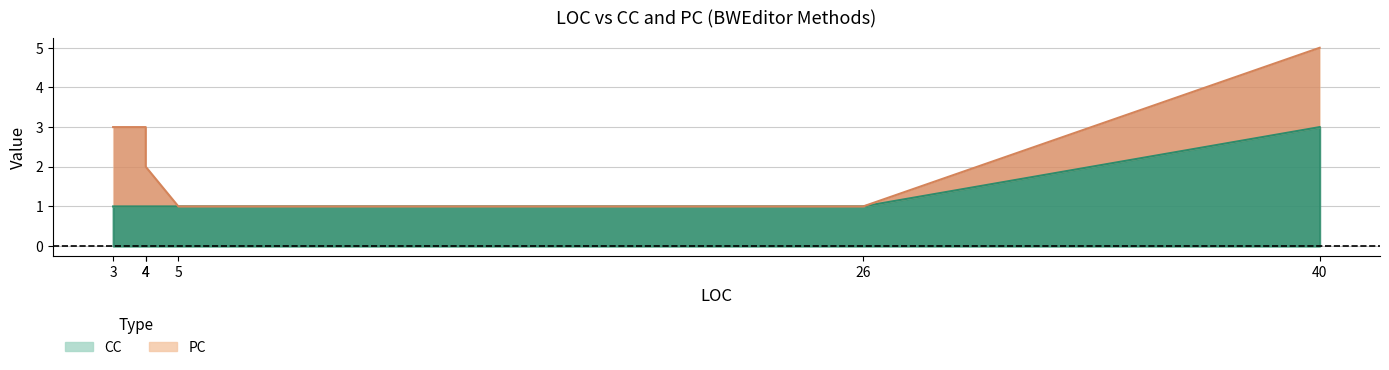

The chart shows a value of 2 at 3. True or false?

False